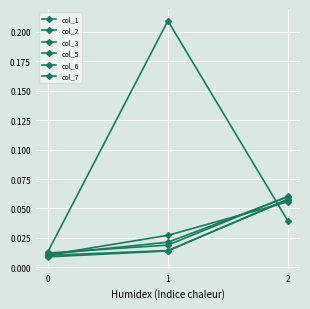

Which series has the largest range (max minus min)?

col_7